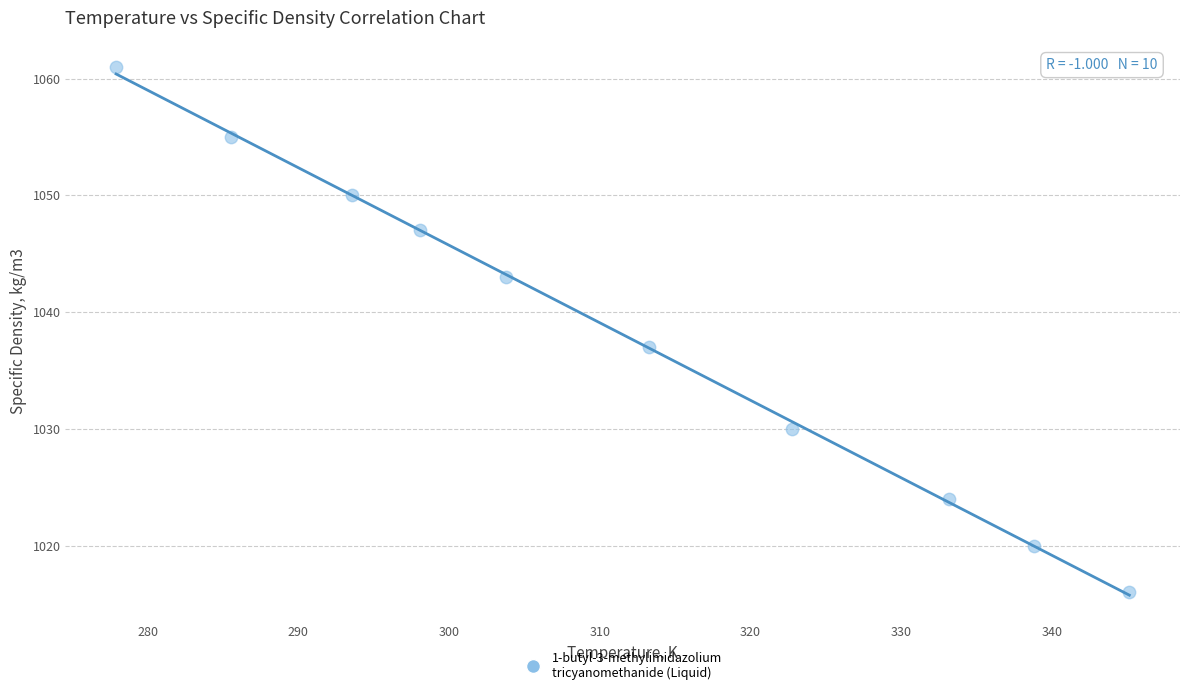

What is the range of Y values (max minus min)?

45